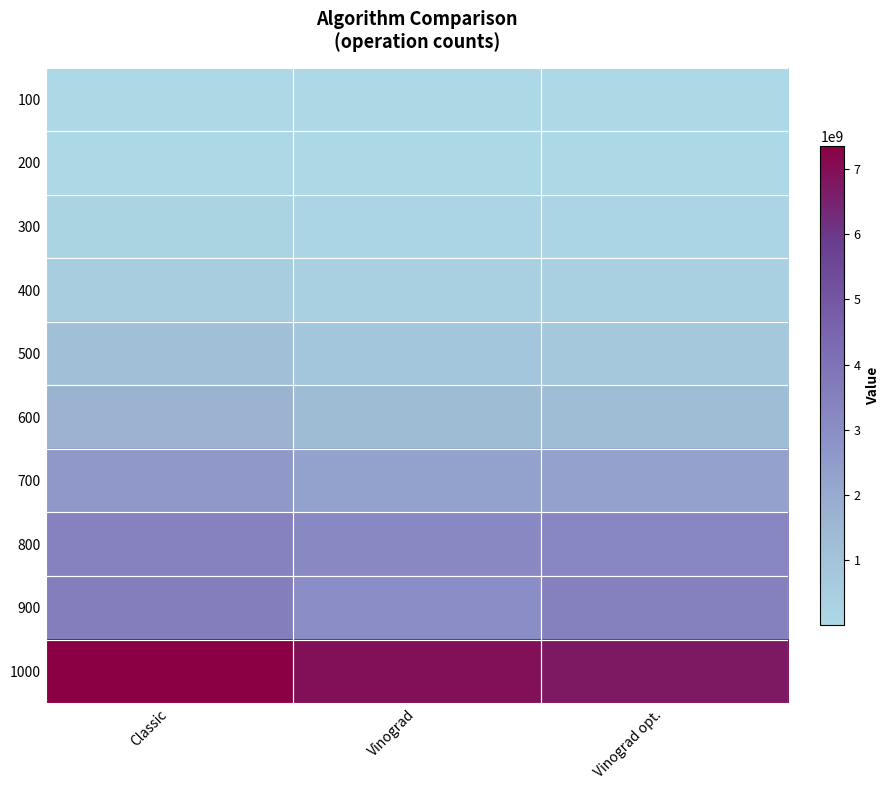

Which series changed the most between Vinograd and Vinograd opt.?

900